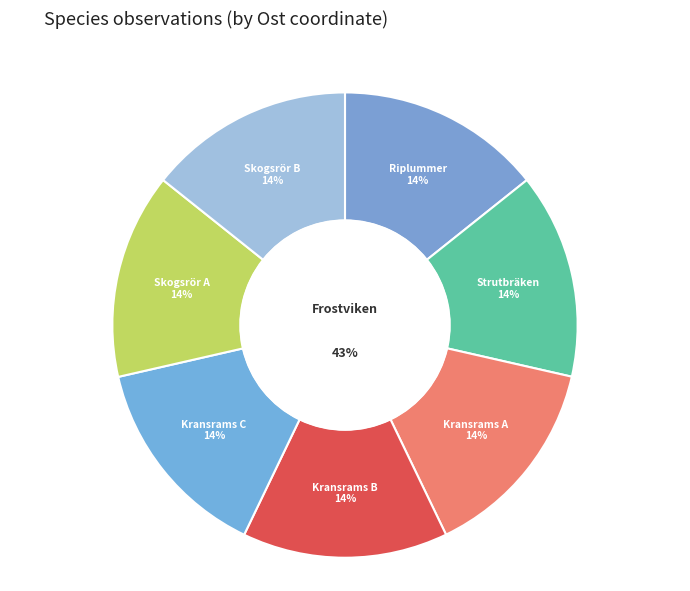

Do Skogsrör
60918576 and Kransrams
59823736 together represent more than half of the pie?

No